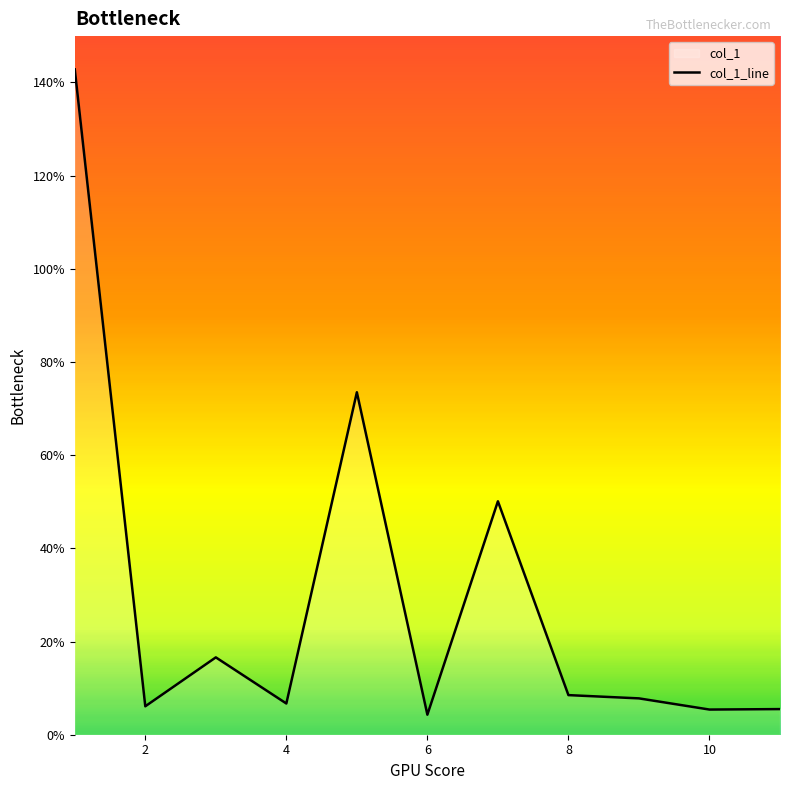

The chart shows a value of 4.3 at 6. True or false?

True